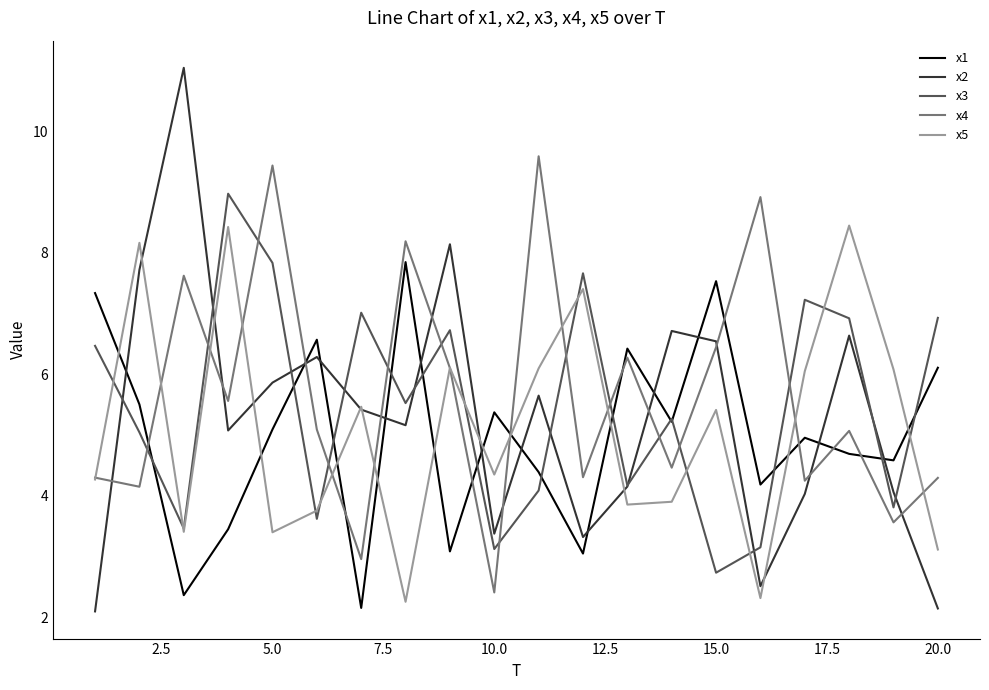

Rank the series by their average value, from lowest to highest.

x1, x5, x2, x3, x4